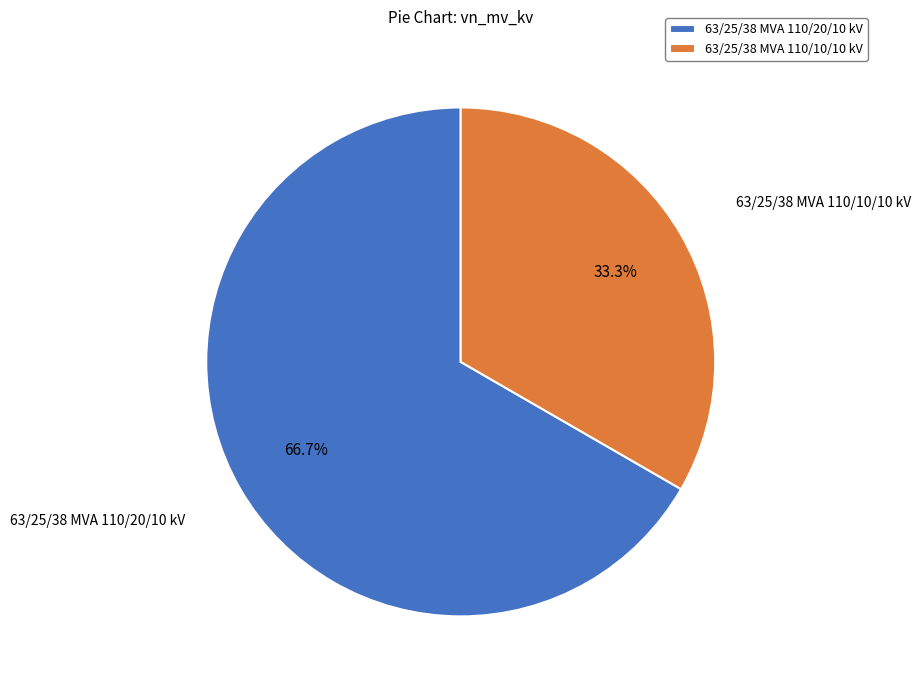

To the nearest percent, what is the difference between the 63/25/38 MVA 110/20/10 kV and 63/25/38 MVA 110/10/10 kV slice percentages?

33%